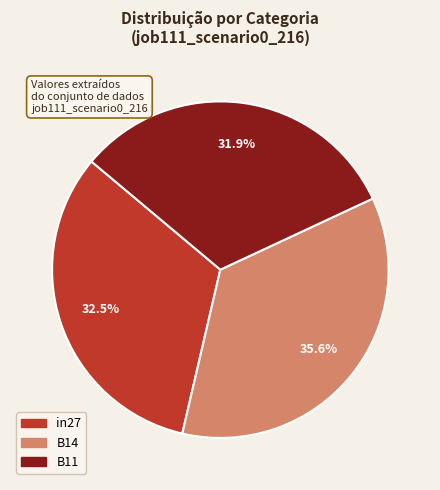

To the nearest percent, what is the difference between the largest and smallest slice percentages?

4%